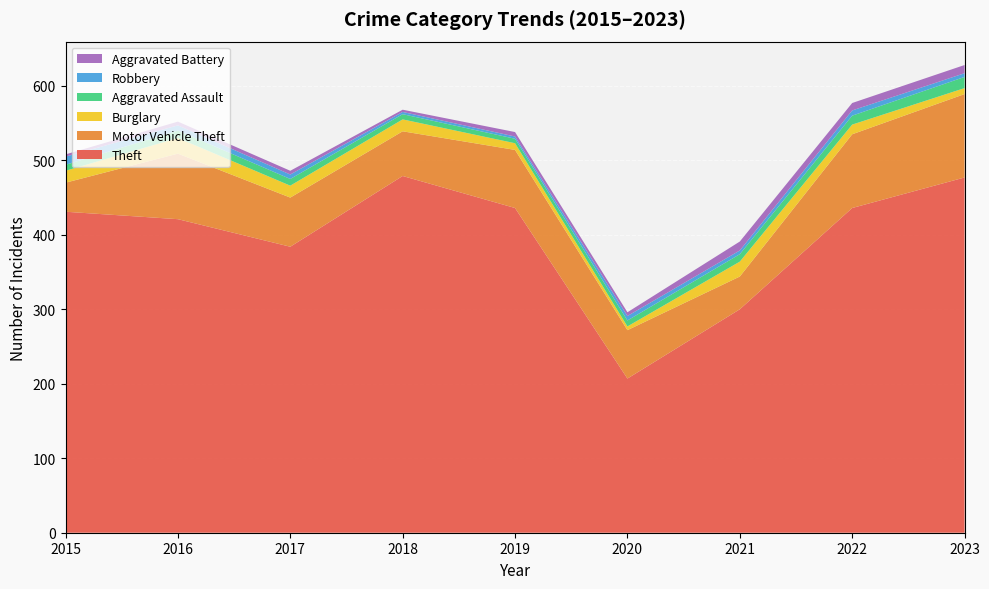

Reading left to right, what are all the values shown in this chart?

Theft: 2015=431	2016=421	2017=384	2018=479	2019=436	2020=207	2021=300	2022=436	2023=477
Motor Vehicle Theft: 2015=39	2016=88	2017=66	2018=60	2019=78	2020=65	2021=44	2022=99	2023=112
Burglary: 2015=16	2016=21	2017=16	2018=16	2019=9	2020=5	2021=20	2022=13	2023=8
Aggravated Assault: 2015=8	2016=10	2017=9	2018=7	2019=6	2020=8	2021=10	2022=12	2023=15
Robbery: 2015=11	2016=7	2017=6	2018=3	2019=3	2020=6	2021=5	2022=7	2023=5
Aggravated Battery: 2015=3	2016=5	2017=5	2018=3	2019=6	2020=5	2021=12	2022=10	2023=11